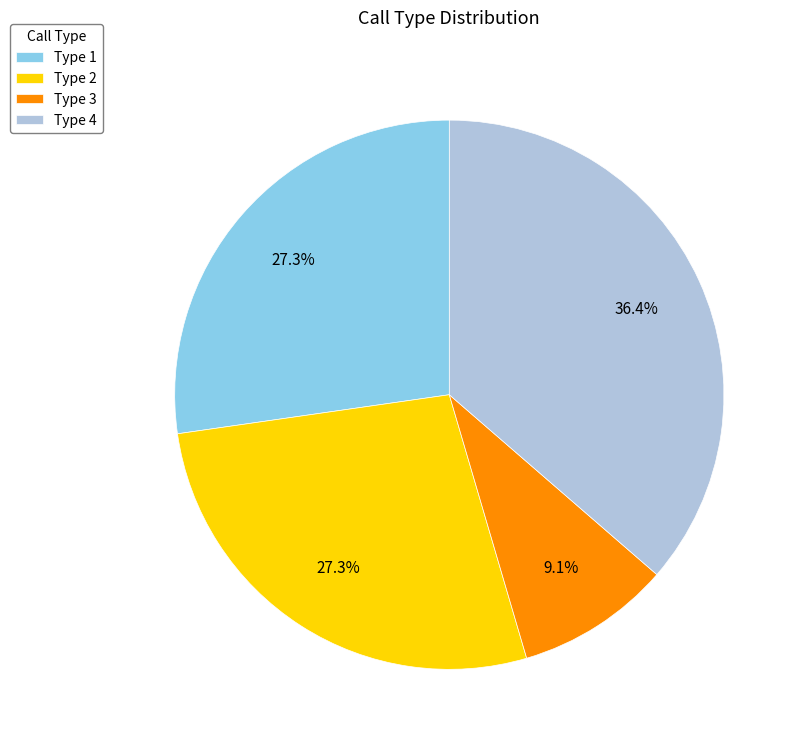

Approximately how many times larger is the value at Type 4 compared to Type 3?

4.0